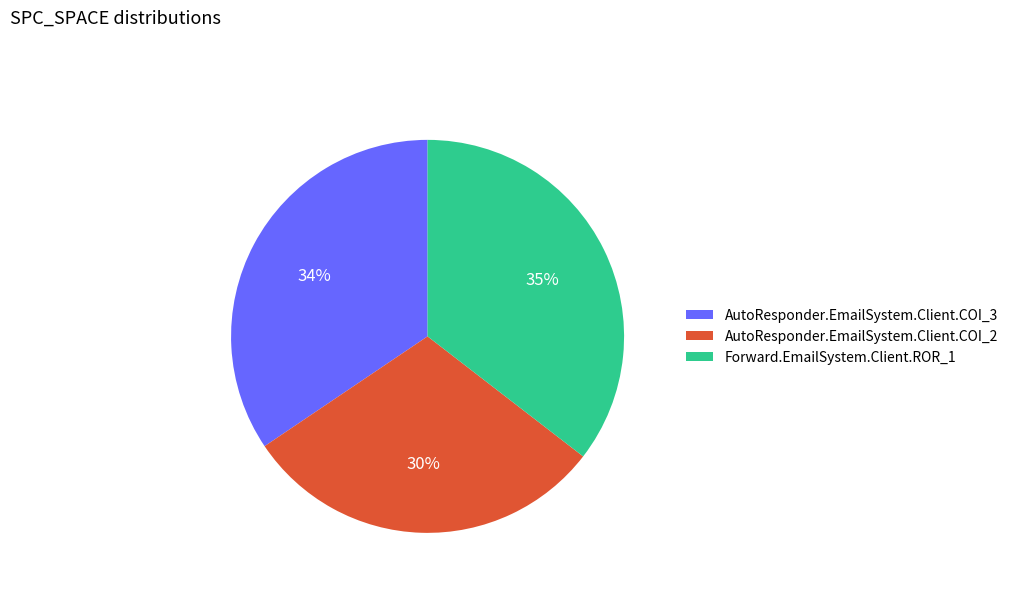

What is the ratio of the value at Forward.EmailSystem.Client.ROR_1 to the value at AutoResponder.EmailSystem.Client.COI_2?

1.2